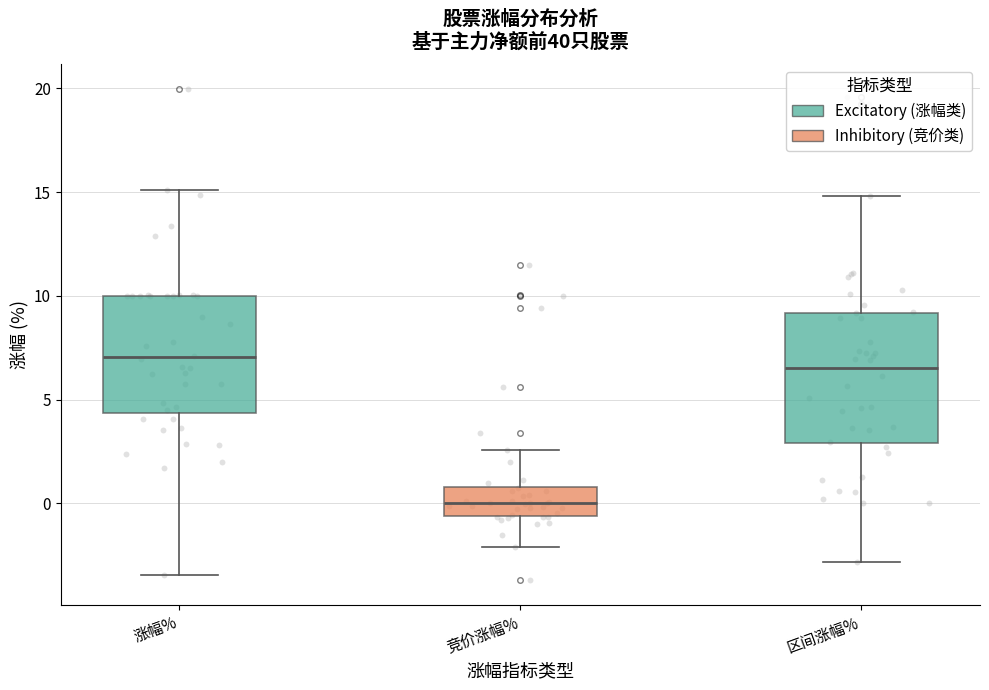

Comparing the boxes themselves (not the whiskers), which one is the tallest?

区间涨幅%